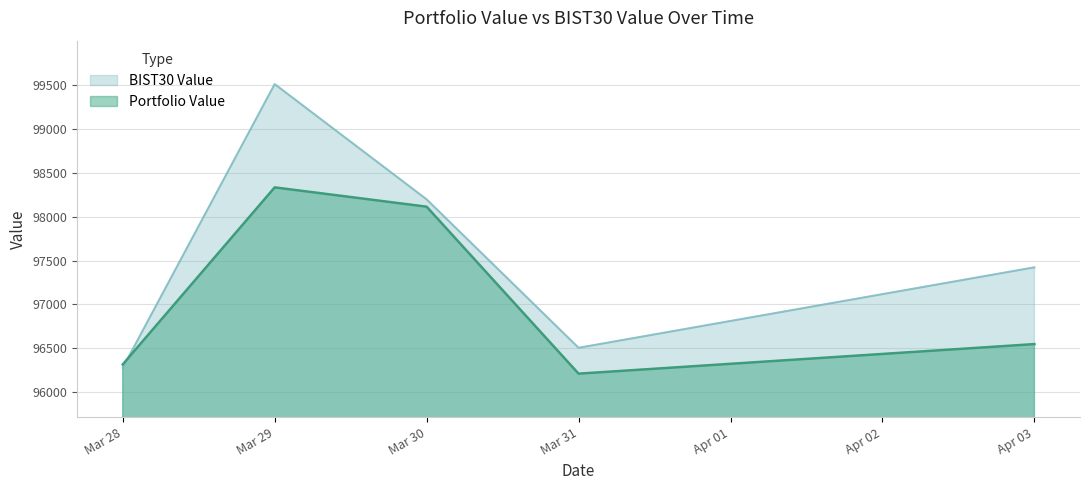

What are all the series names shown in the legend?

BIST30 Value, Portfolio Value